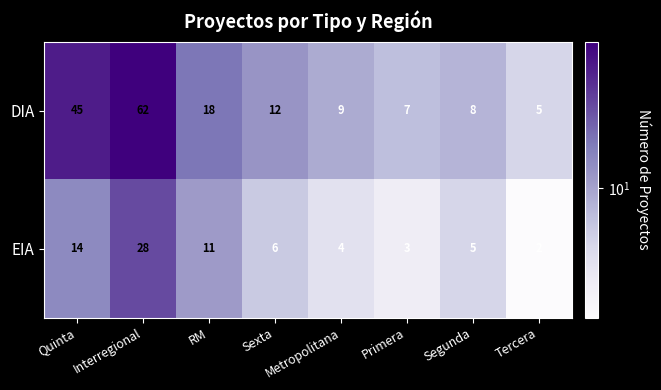

Which category has the highest value across all series?

Interregional